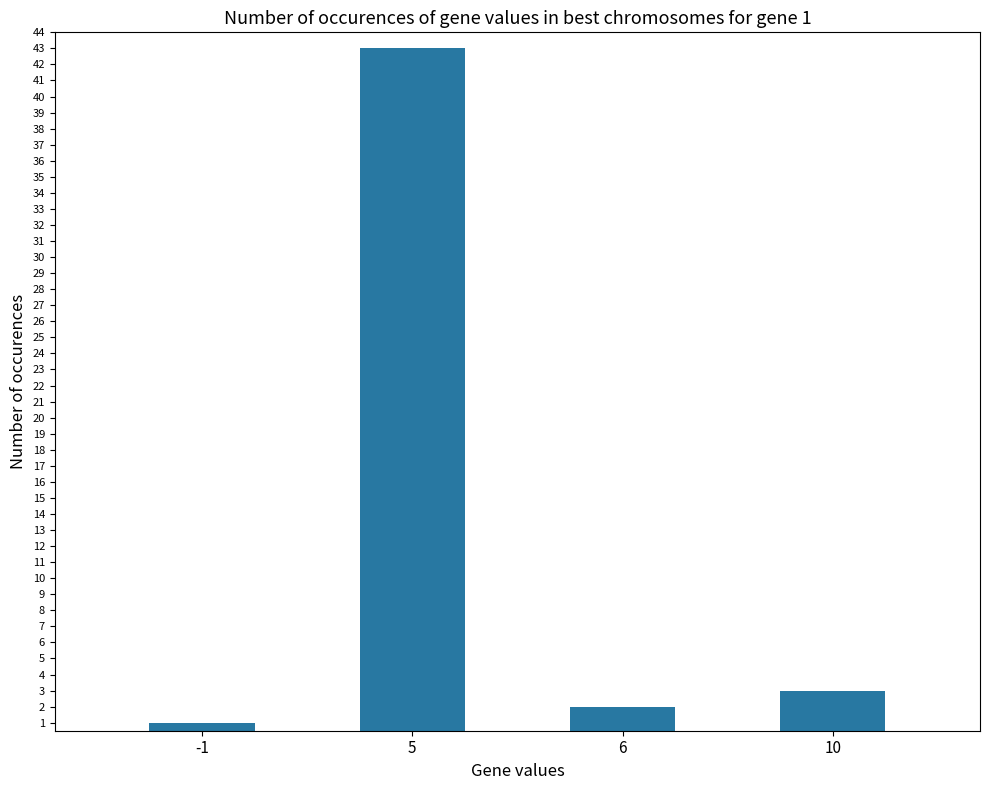

Reading left to right, extract all data points from this chart.

-1=1	5=43	6=2	10=3